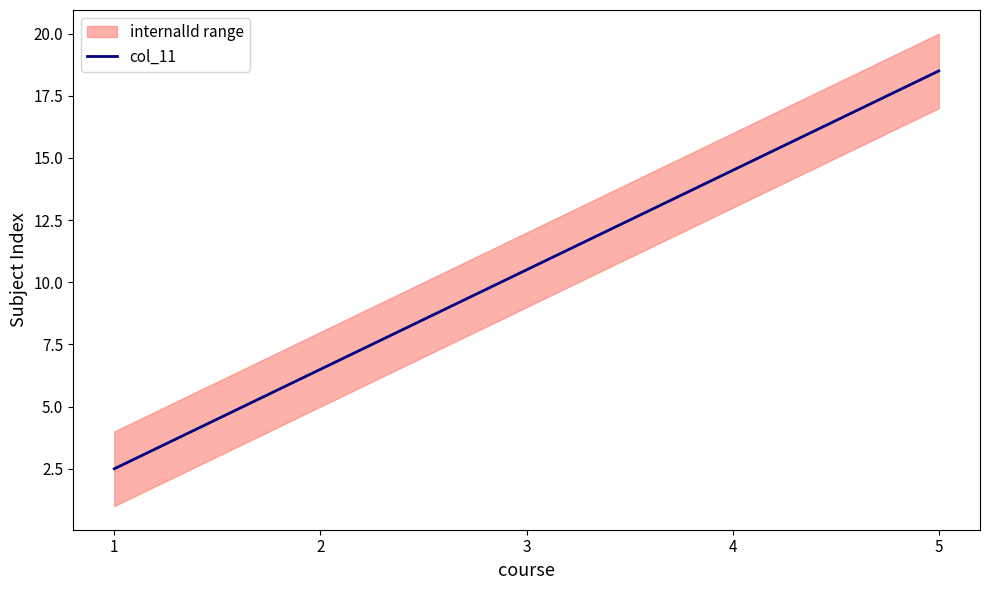

List the labels in order of value, smallest first.

1, 2, 3, 4, 5